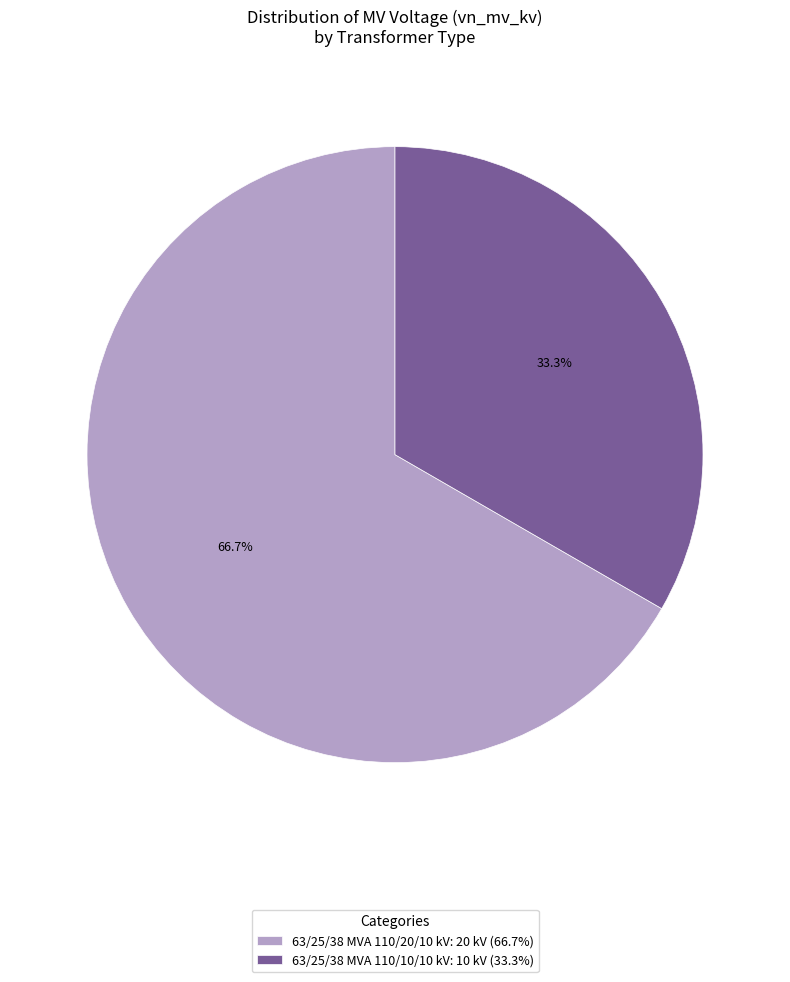

Between 63/25/38 MVA 110/20/10 kV and 63/25/38 MVA 110/10/10 kV, which is larger?

63/25/38 MVA 110/20/10 kV